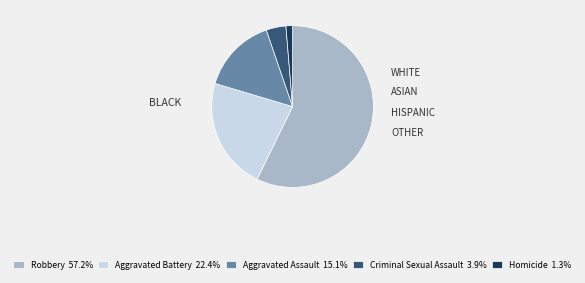

Does Robbery account for over 50% of the chart?

Yes